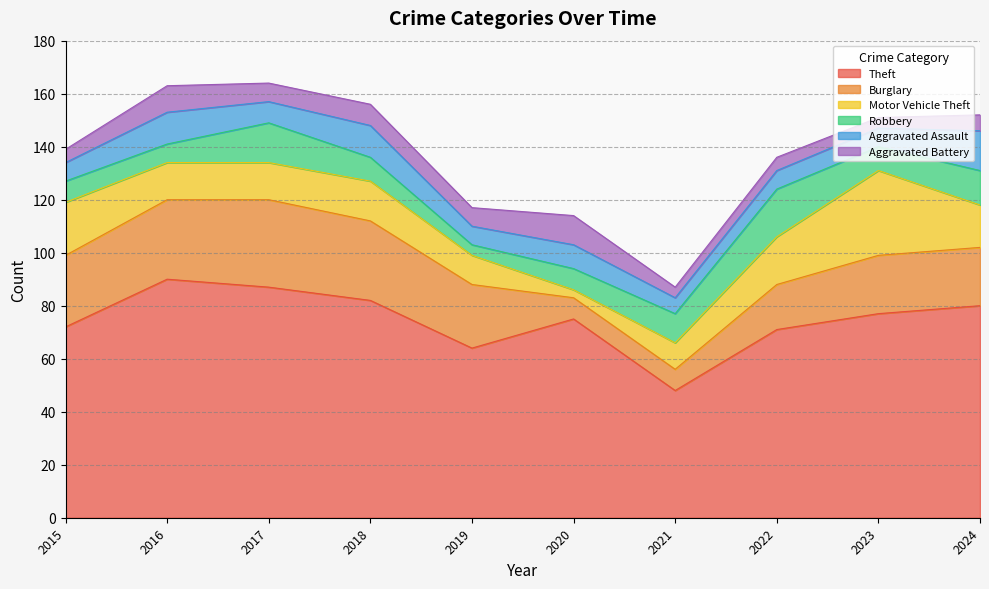

How many interior local peaks does the Aggravated Battery series have?

4